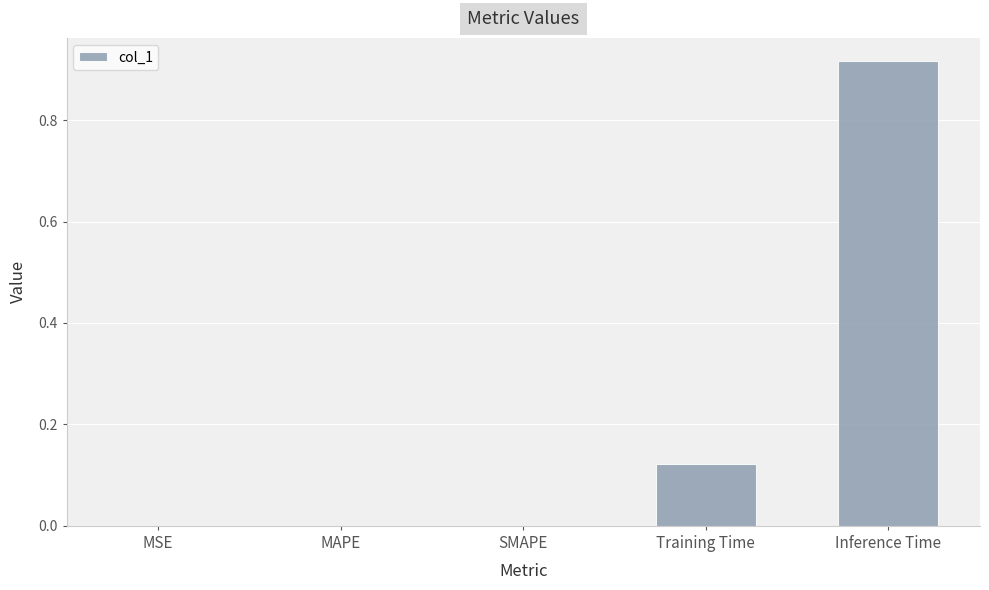

True or false: the data shows 0.0 at MSE.

True